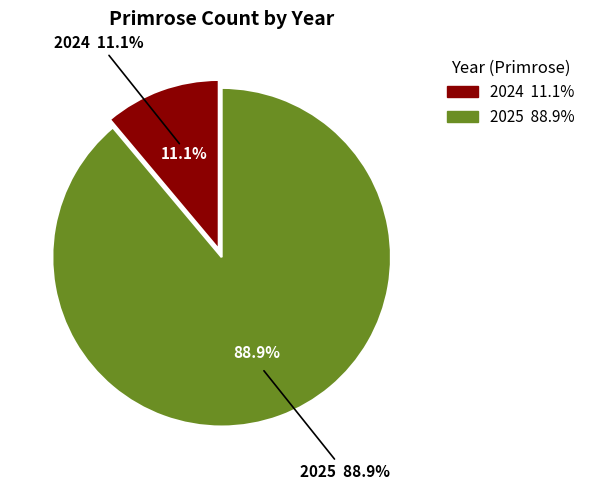

Approximately how many times larger is the value at 2024 compared to 2025?

0.1